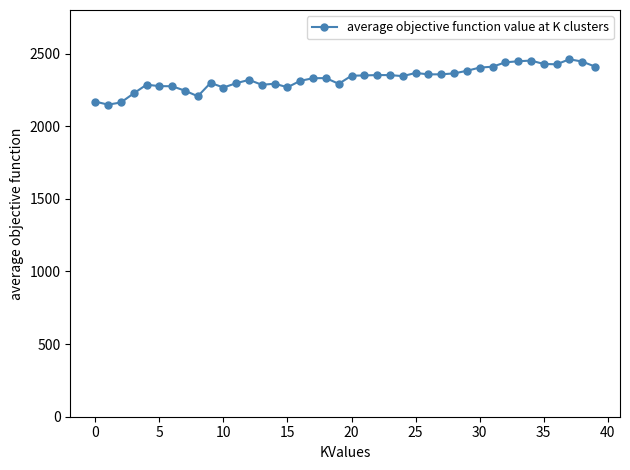

What is the value of the 31st point from the left?

2403.6